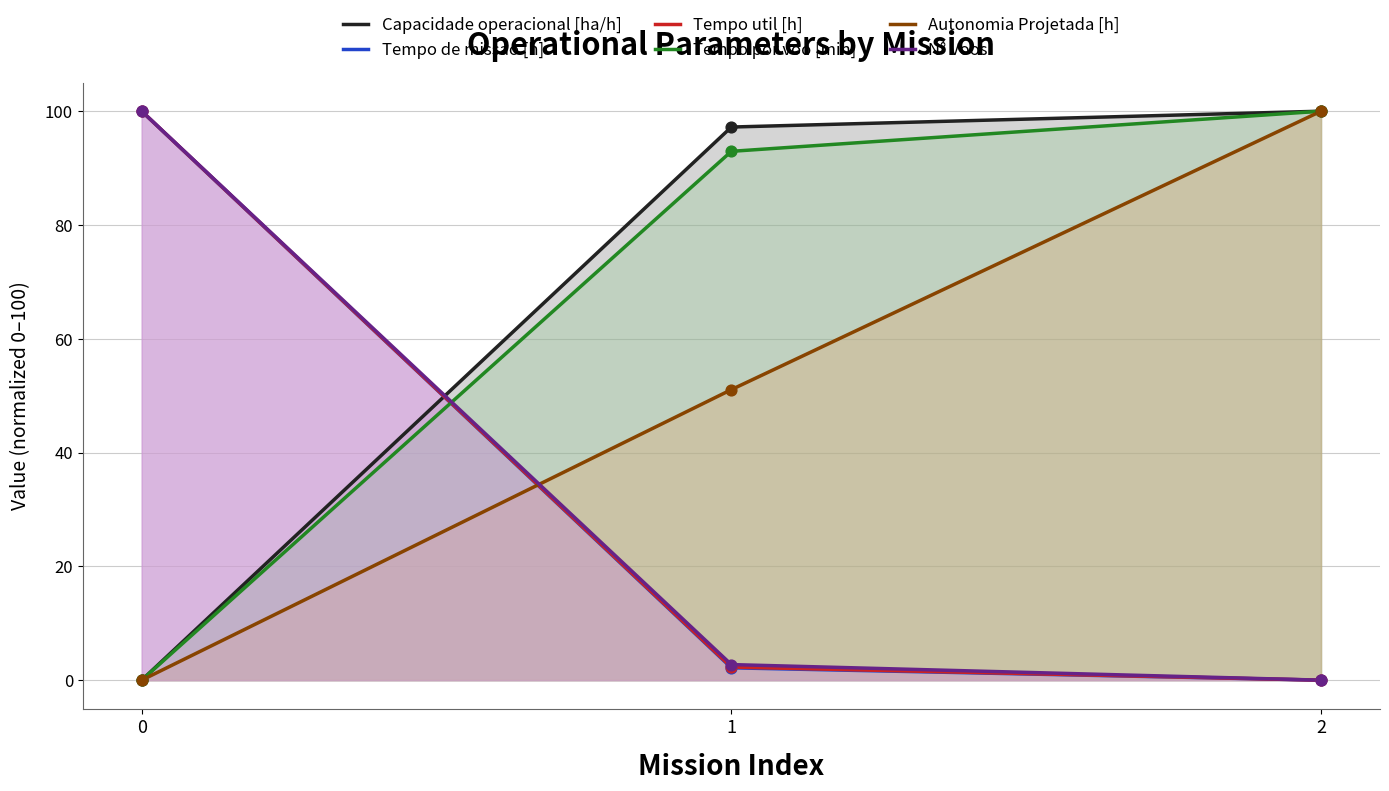

Which series has the largest total across all categories?

Capacidade operacional [ha/h]